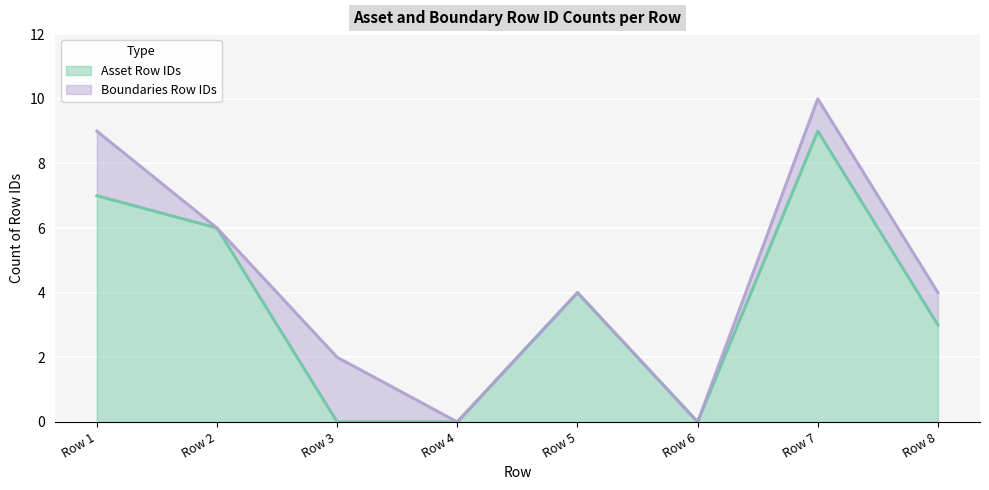

Where is the data nearest to the value 4?

Row 5